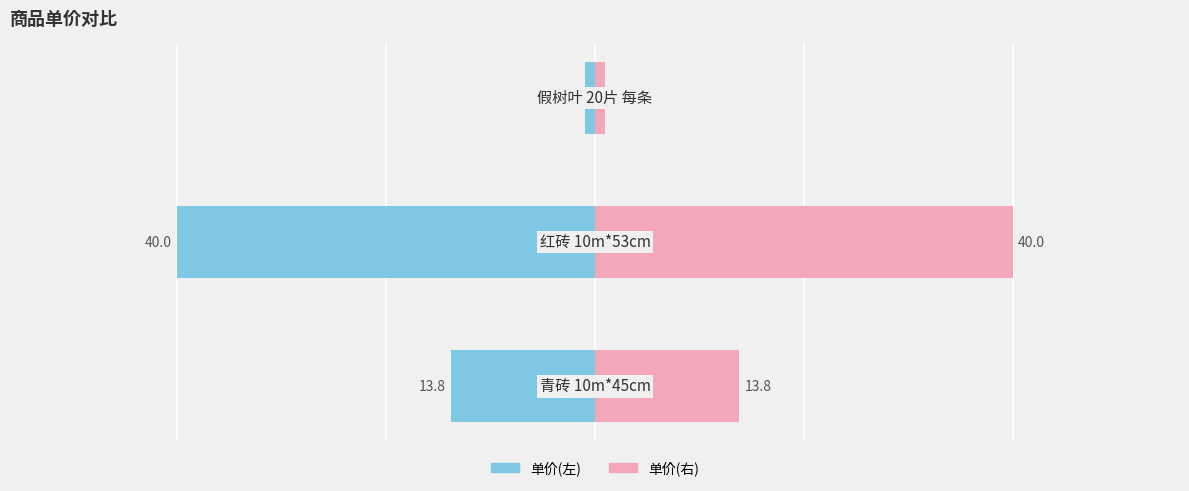

Reading left to right, transcribe all the data shown in this chart.

单价(左): -13.8	-40.0	-1.0
单价(右): 13.8	40.0	1.0